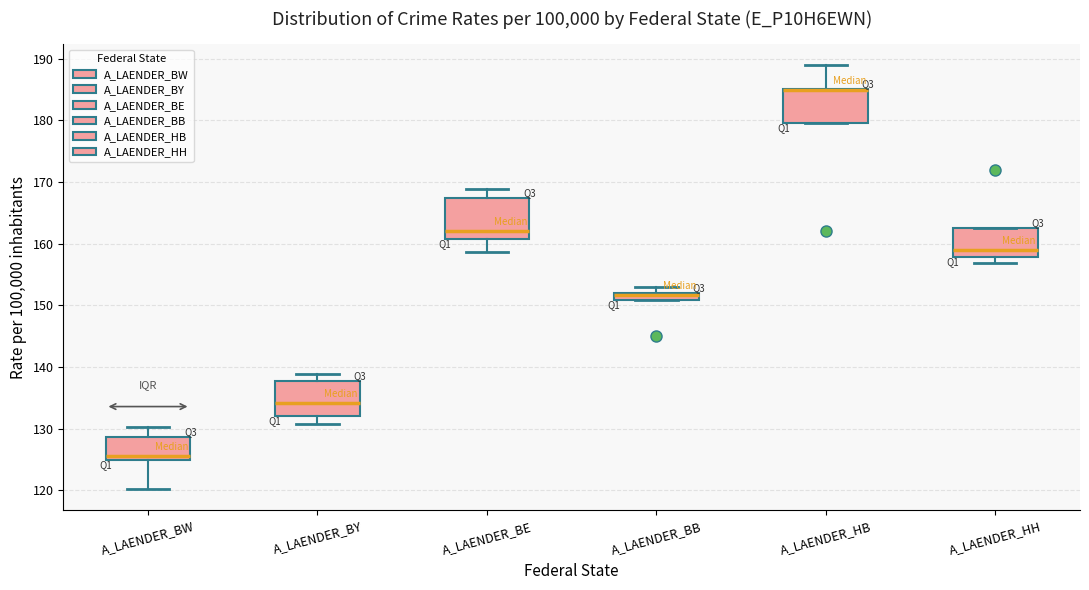

Where does the median line of the box for A_LAENDER_HH sit on the y-axis? The values are not printed on the chart, so give them approximately, as read against the axis.

159